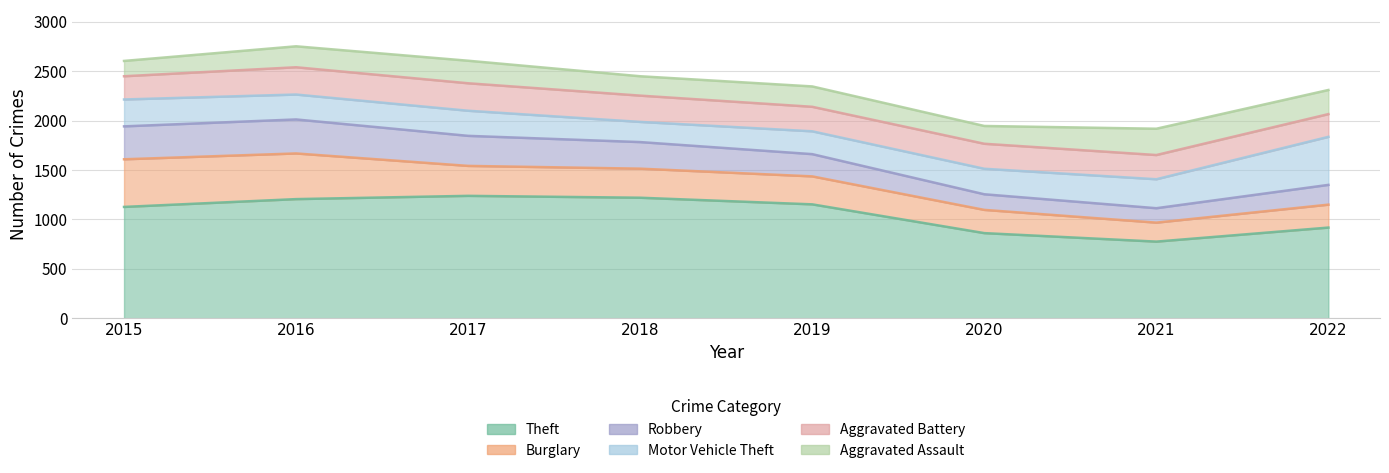

What is the sum of all Aggravated Battery values?

2031